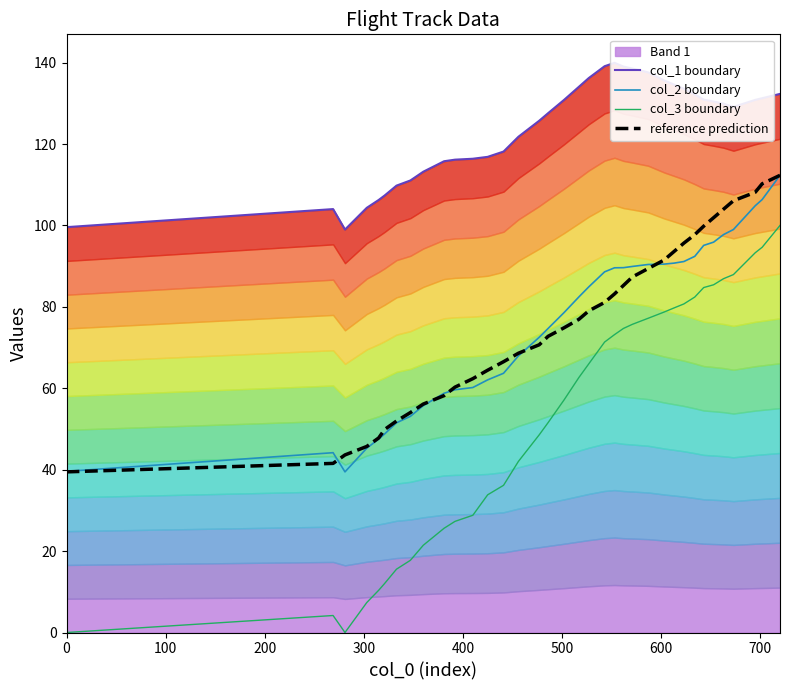

True or false: col_3 boundary and col_2 boundary intersect in this chart.

False